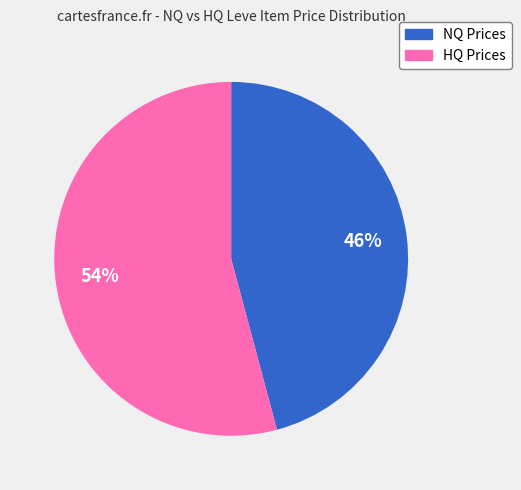

To the nearest percent, what is the average slice percentage?

50%